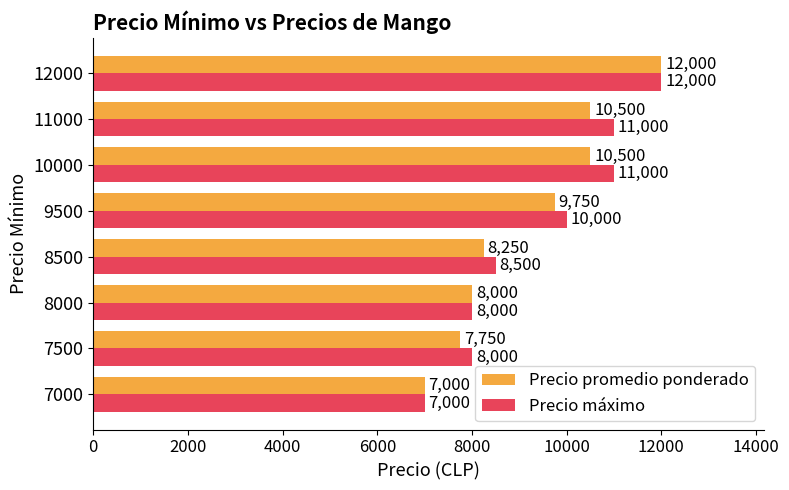

The value of Precio promedio ponderado at 7500 is 7750. True or false?

True